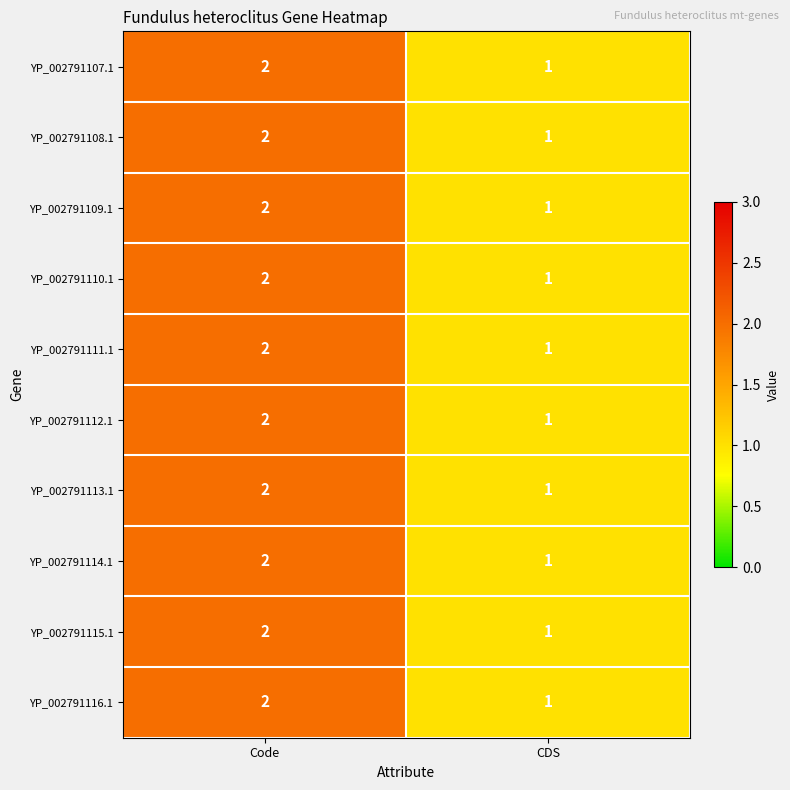

What is the total value across all series at CDS?

10